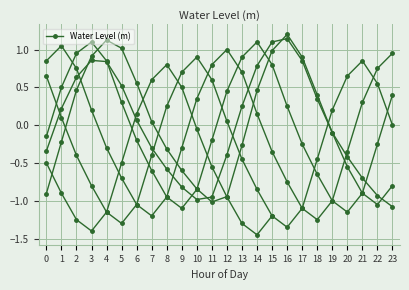

Rank the categories by value from highest to lowest.

16, 15, 3, 17, 4, 14, 2, 5, 18, 13, 1, 6, 19, 7, 0, 12, 20, 8, 21, 9, 22, 11, 10, 23